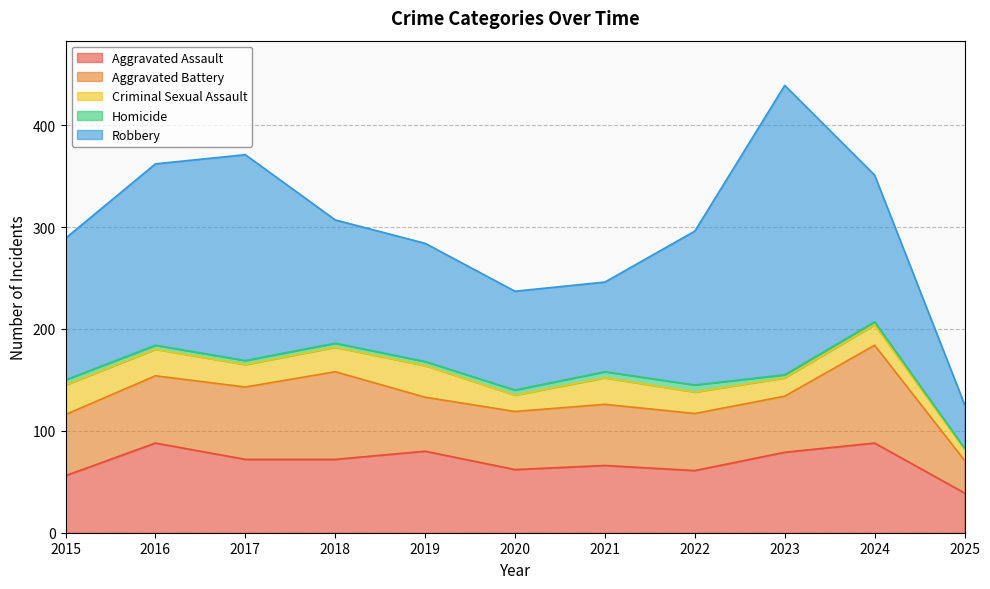

What is the average value of the Robbery series?

142